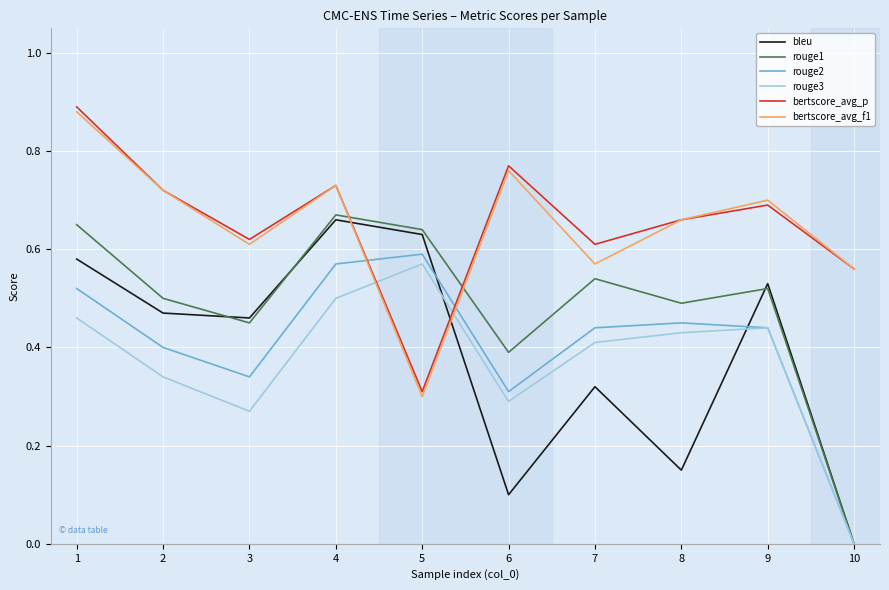

After their last crossing, which series has the higher values: bertscore_avg_f1 or rouge2?

bertscore_avg_f1